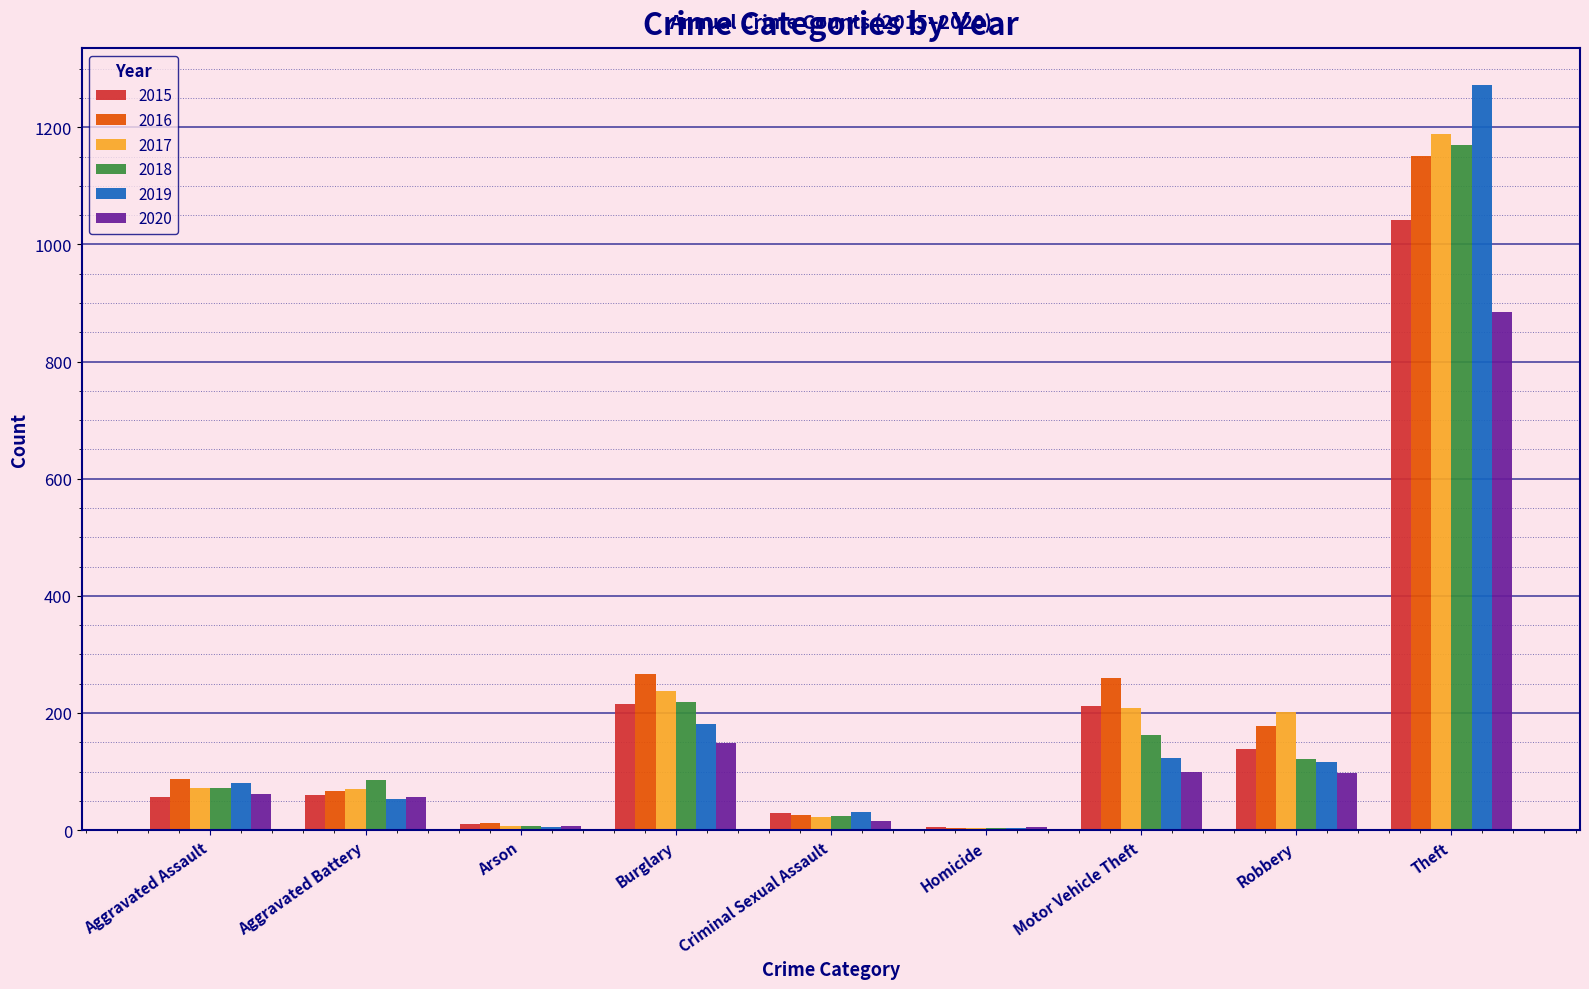

The value of 2016 at Motor Vehicle Theft is 116. True or false?

False